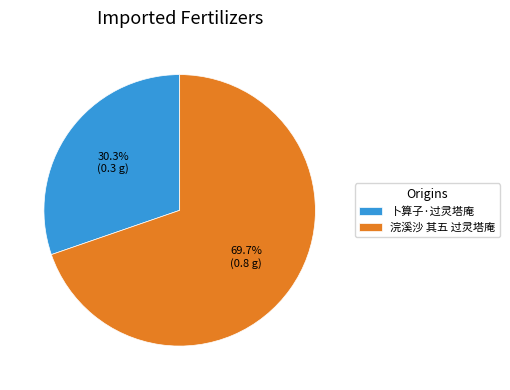

Which slice is the largest?

浣溪沙 其五 过灵塔庵